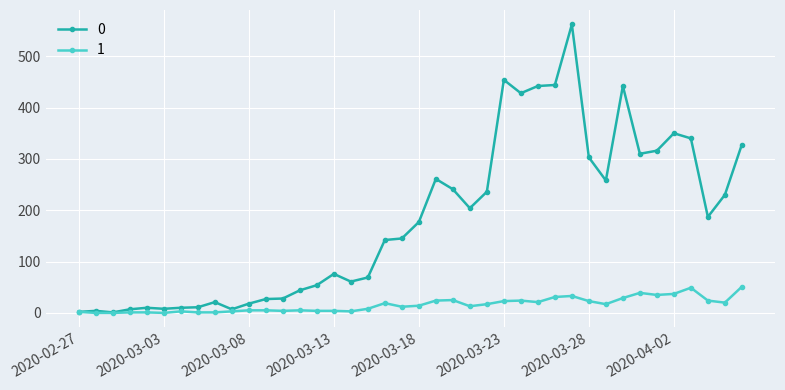

What is the maximum value shown in the chart?

562